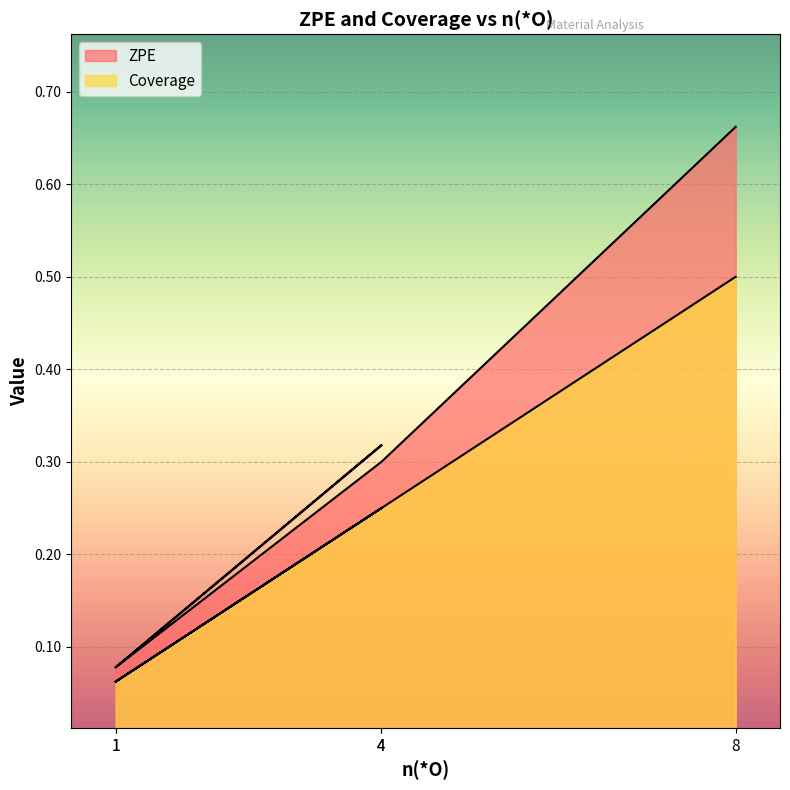

What is the spread (max minus min) of values at 8?

0.2